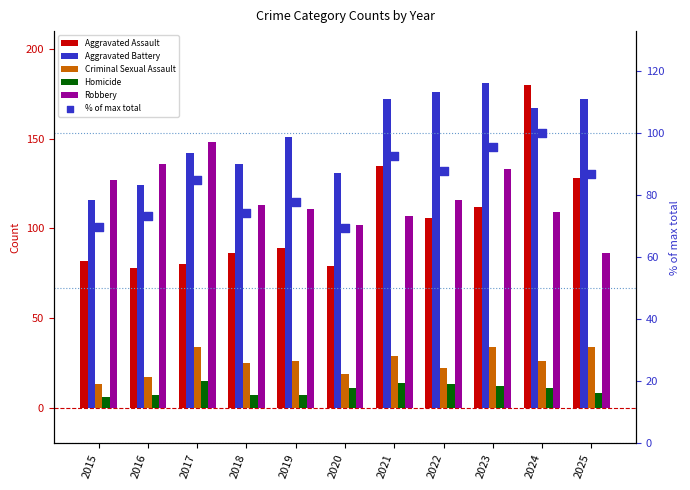

Which series reaches the maximum Y coordinate?

Aggravated Battery